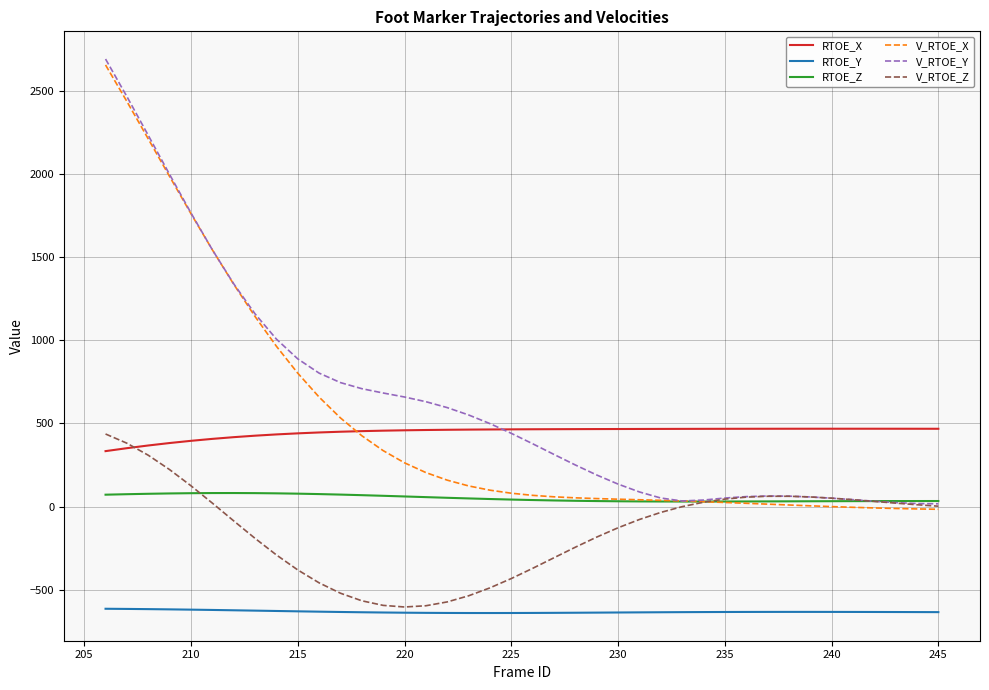

How many times do V_RTOE_Z and RTOE_X cross each other?

1